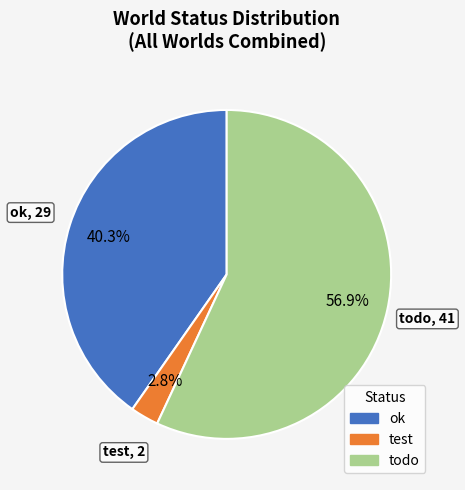

Is there any slice that represents more than half of the pie?

Yes